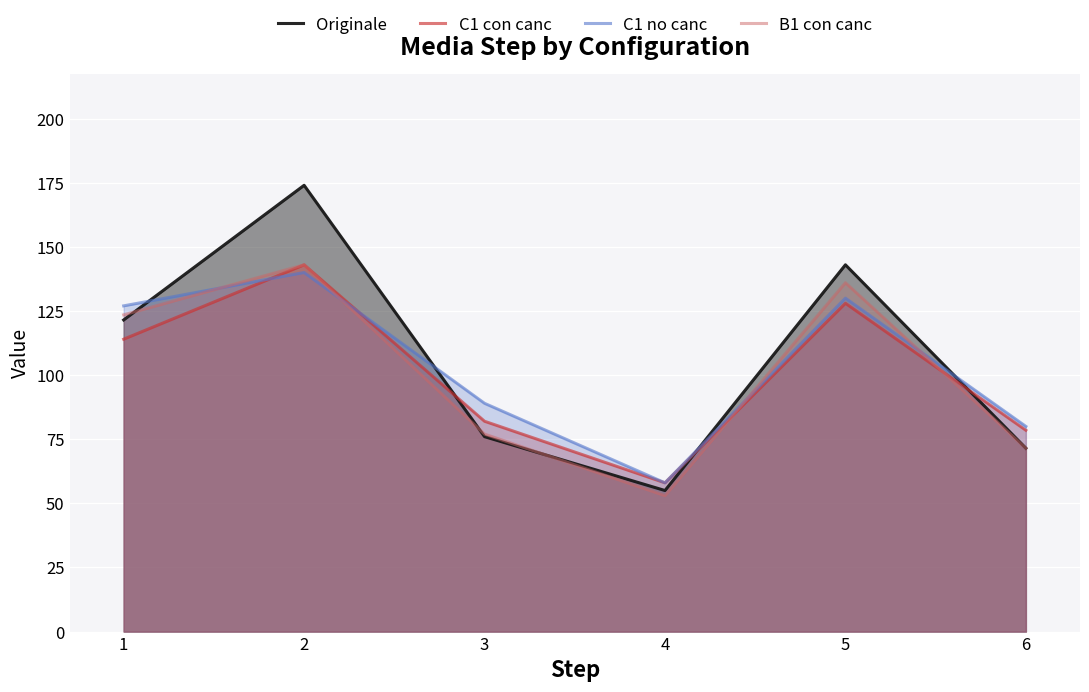

Reading left to right, extract all data points from this chart.

Originale: 1=121.5	2=174.0	3=76.0	4=55.0	5=143.0	6=71.5
C1 con canc: 1=114.0	2=143.0	3=82.0	4=58.0	5=128.0	6=78.5
C1 no canc: 1=127.0	2=140.0	3=89.0	4=58.0	5=130.0	6=80.0
B1 con canc: 1=123.5	2=143.0	3=77.0	4=53.0	5=136.0	6=71.5